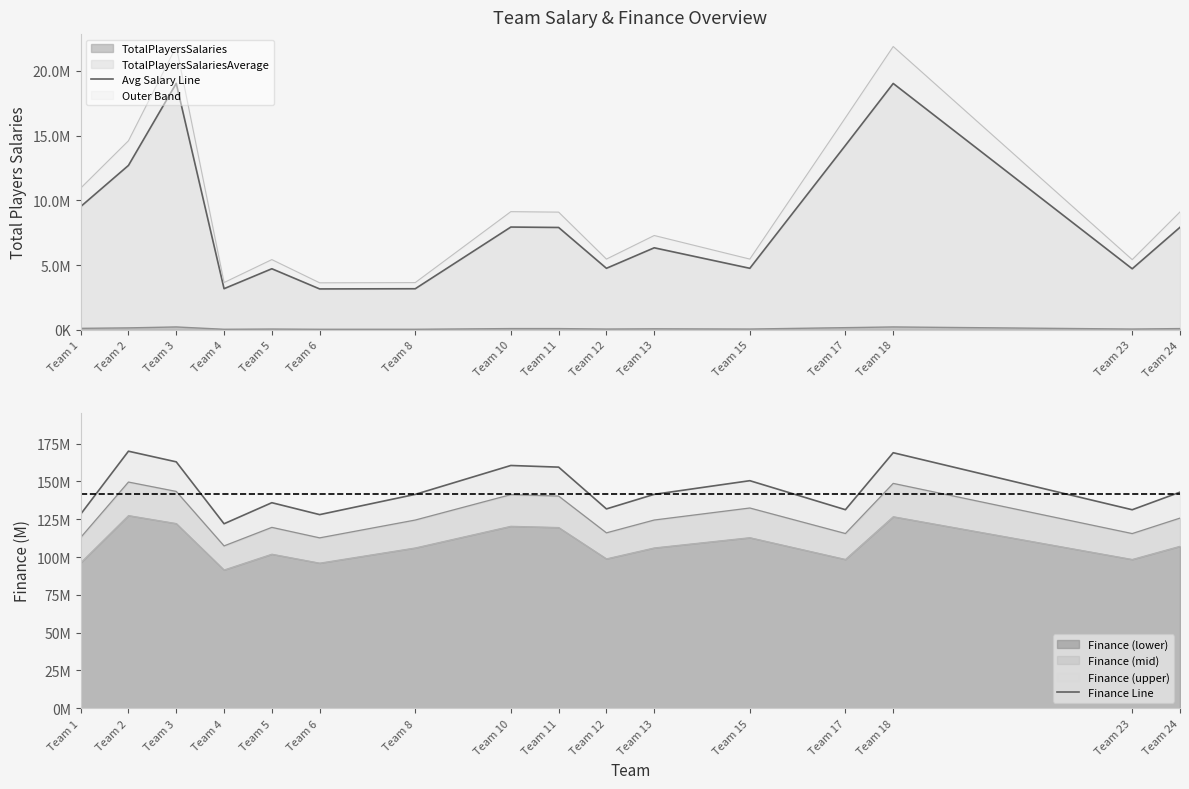

Between Team 12 and Team 17, which is larger?

Team 17